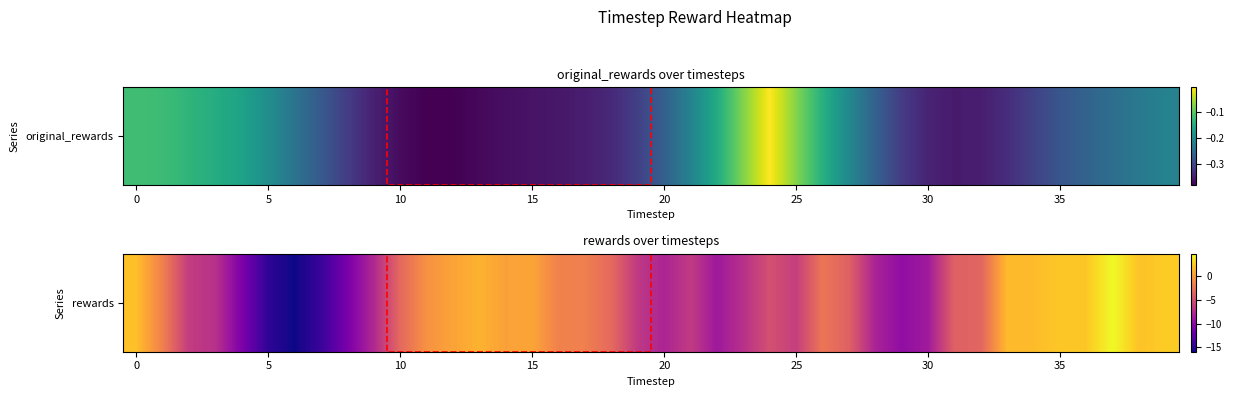

How many data points are less than -3?

23